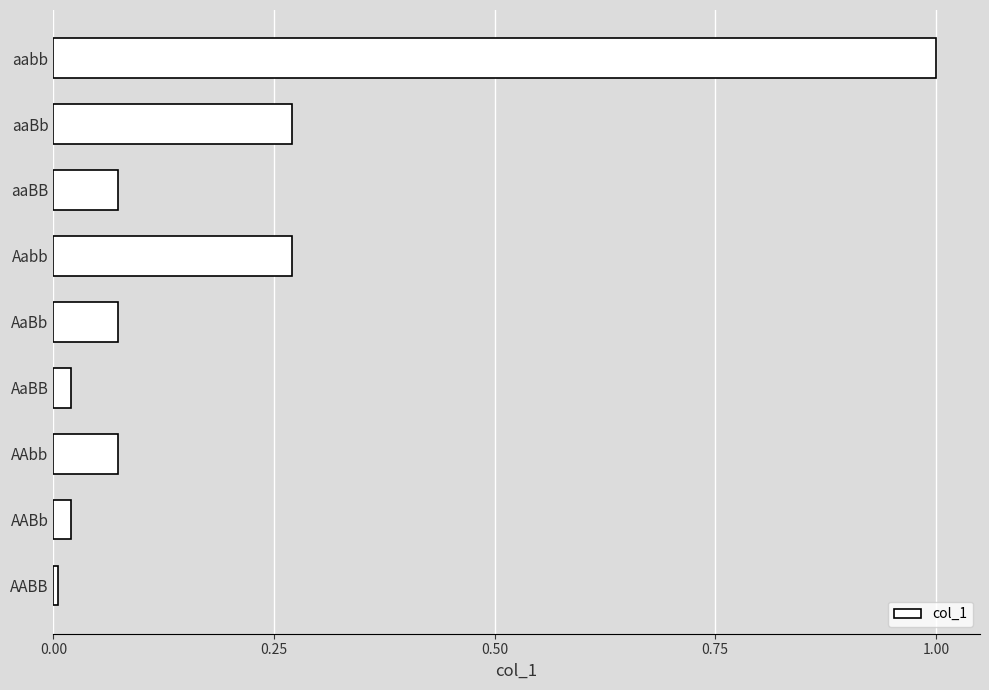

What is the maximum value shown in the chart?

1.0